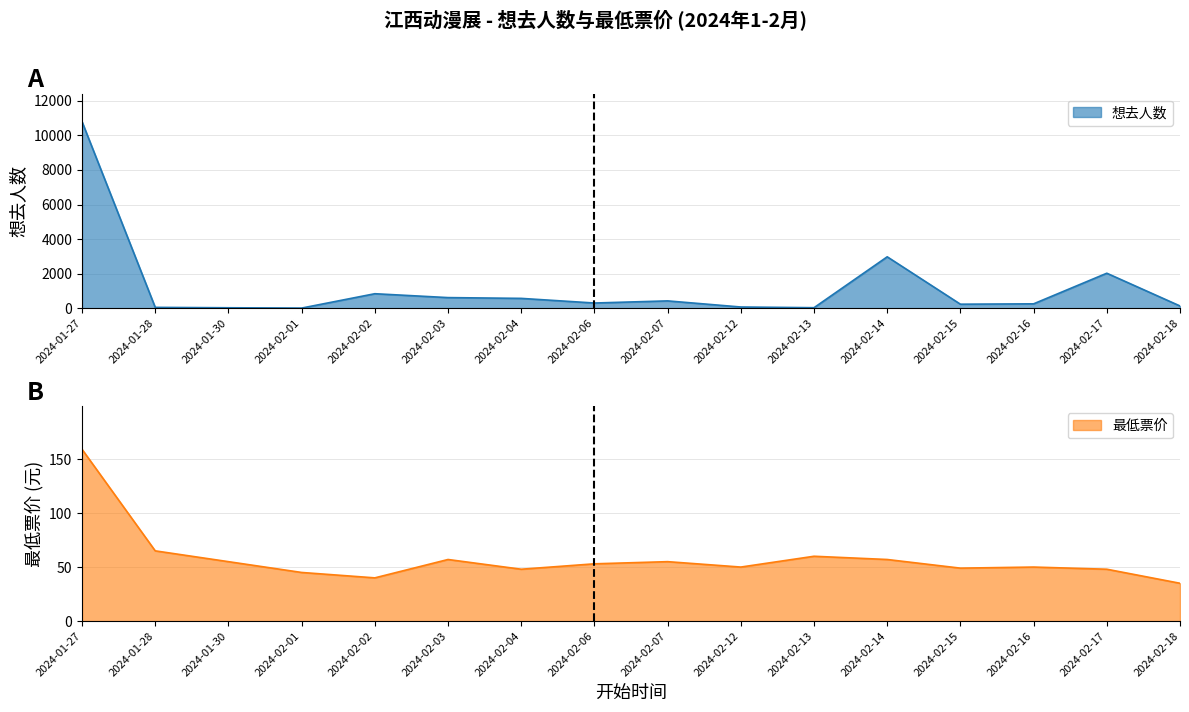

At which category does 最低票价 reach its first local peak?

2024-02-03